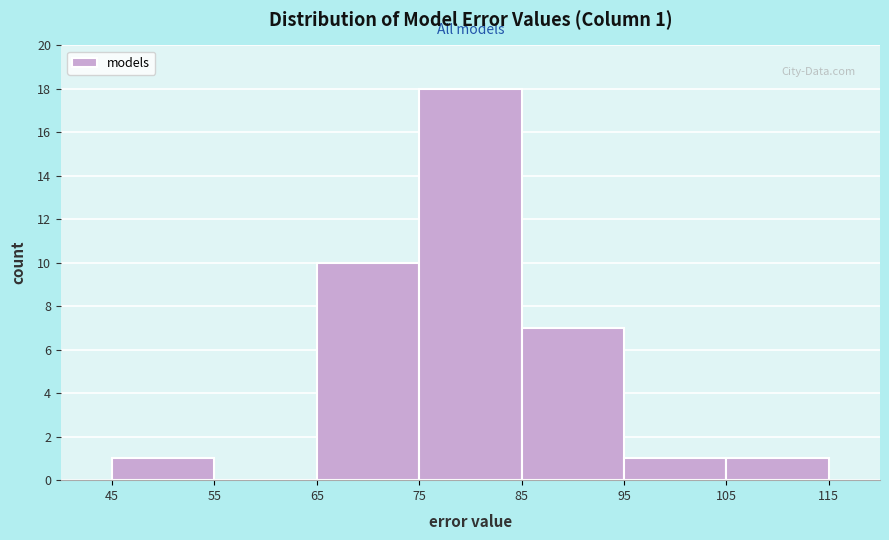

Which range on the x-axis has the tallest bar?

75 to 85